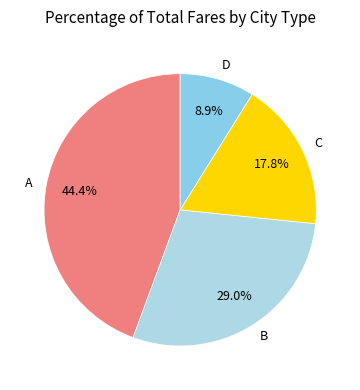

Between A and B, which is larger?

A